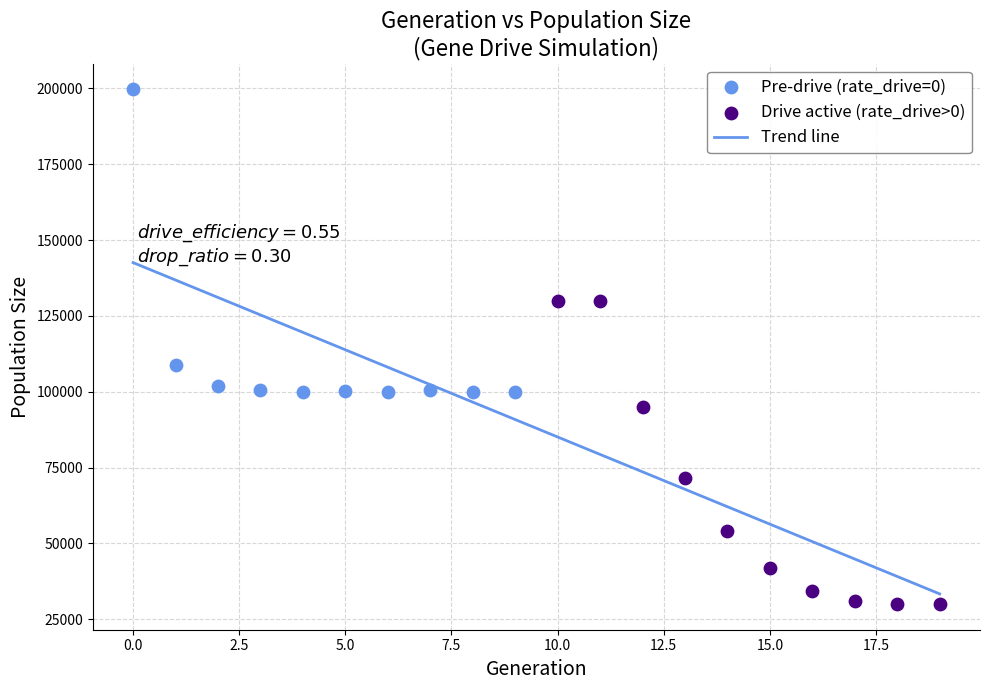

Which series reaches the maximum Y coordinate?

Pre-drive (rate_drive=0)